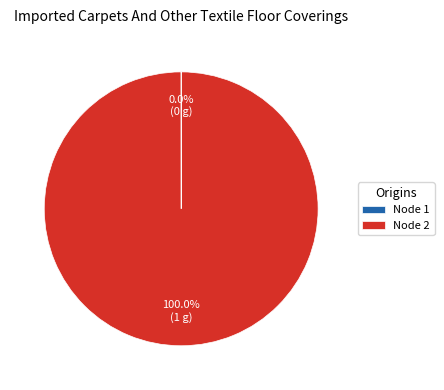

Which category accounts for the majority?

Node 2